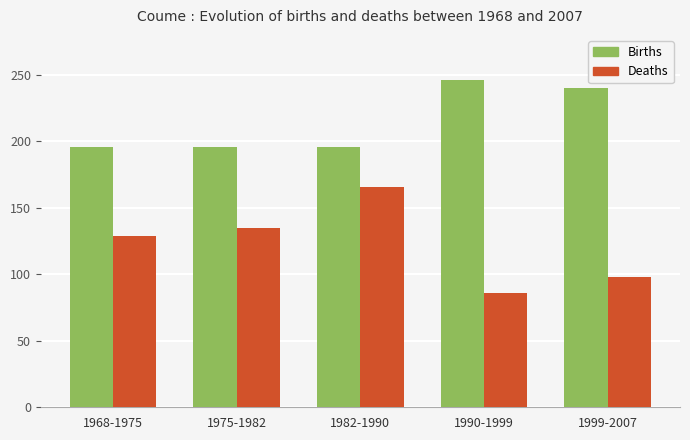

Which series has the widest spread of values?

Deaths